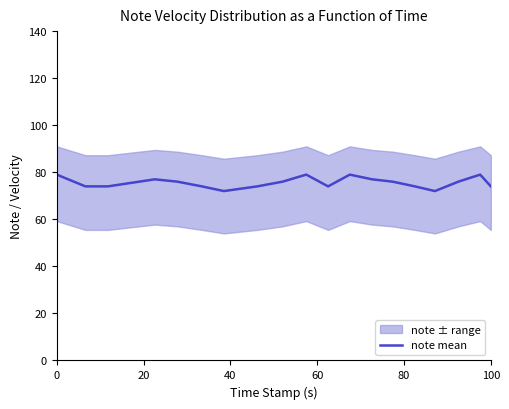

What is the minimum value shown in the chart?

72